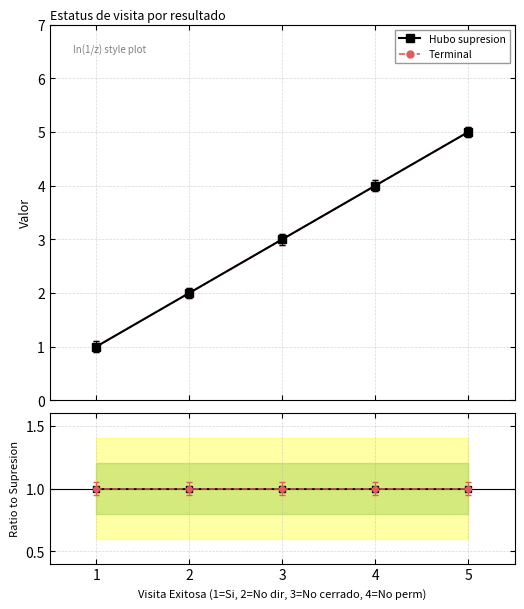

At 2, list the series in order from largest to smallest.

Hubo supresion, Terminal